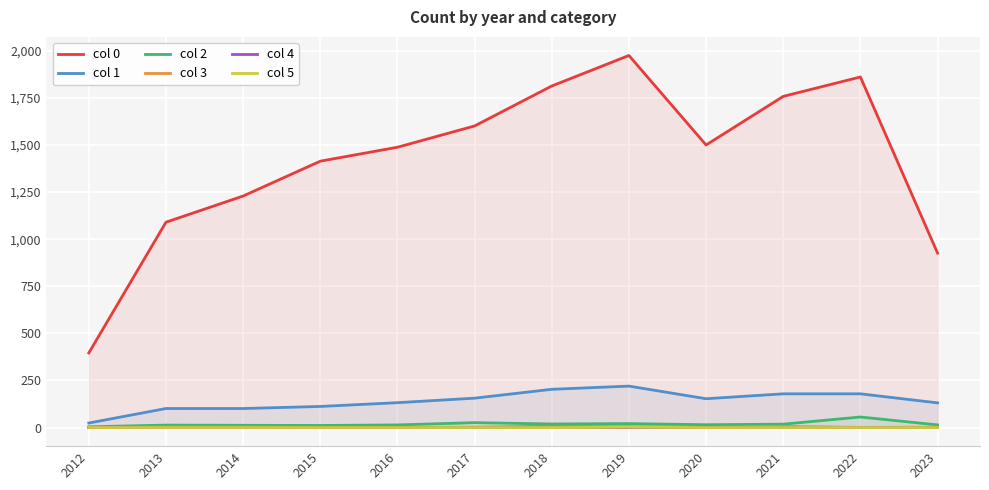

What is the value of the col 0 point at the 7th from the left?

1813